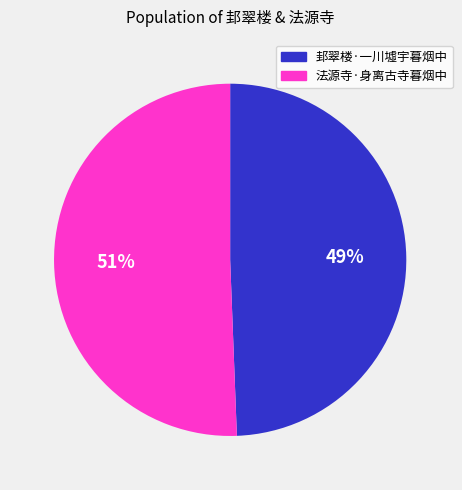

What percentage is the 邽翠楼·一川墟宇暮烟中 slice, to the nearest percent?

49%